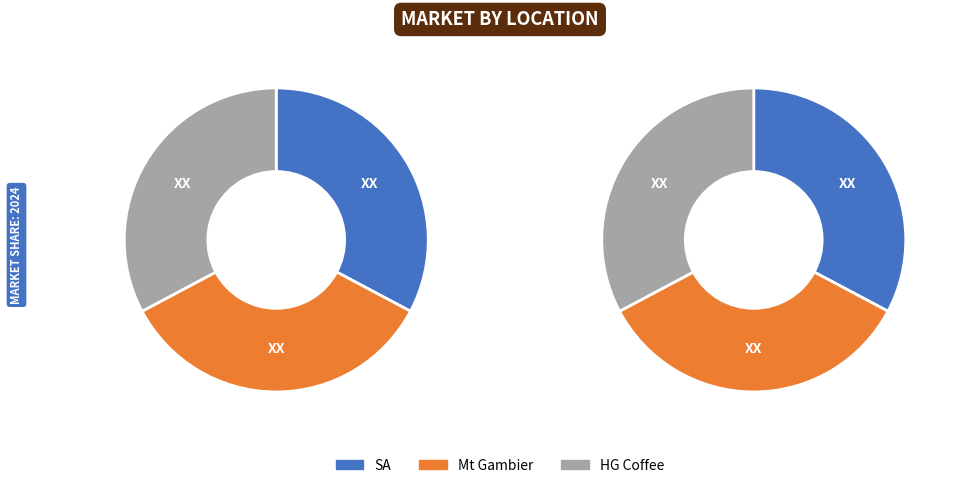

Count the number of slices in the pie.

3